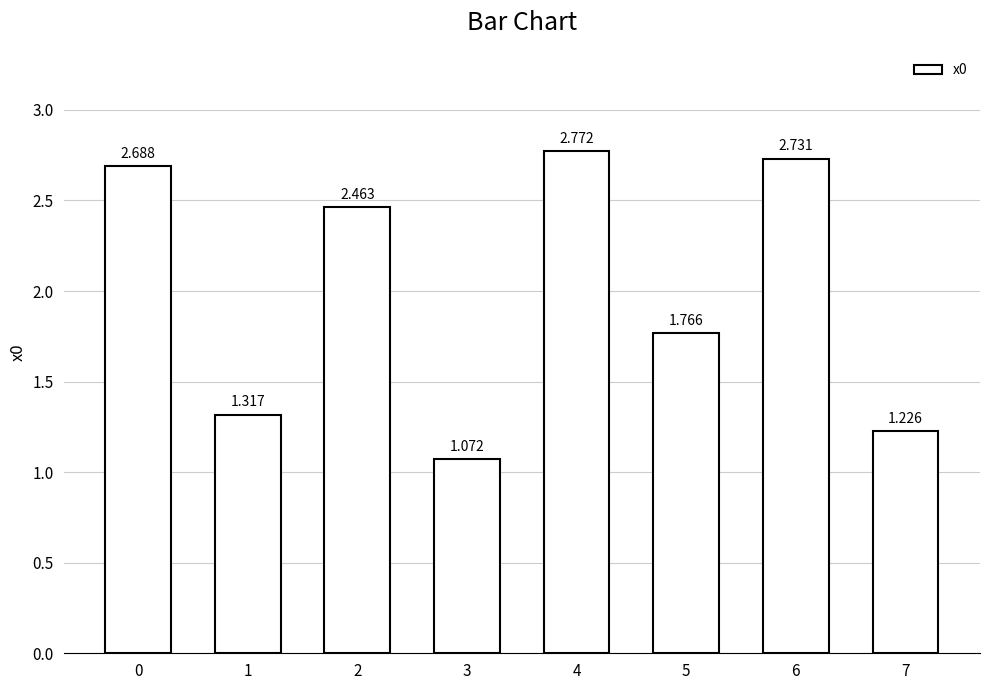

What is the smallest value displayed?

1.1